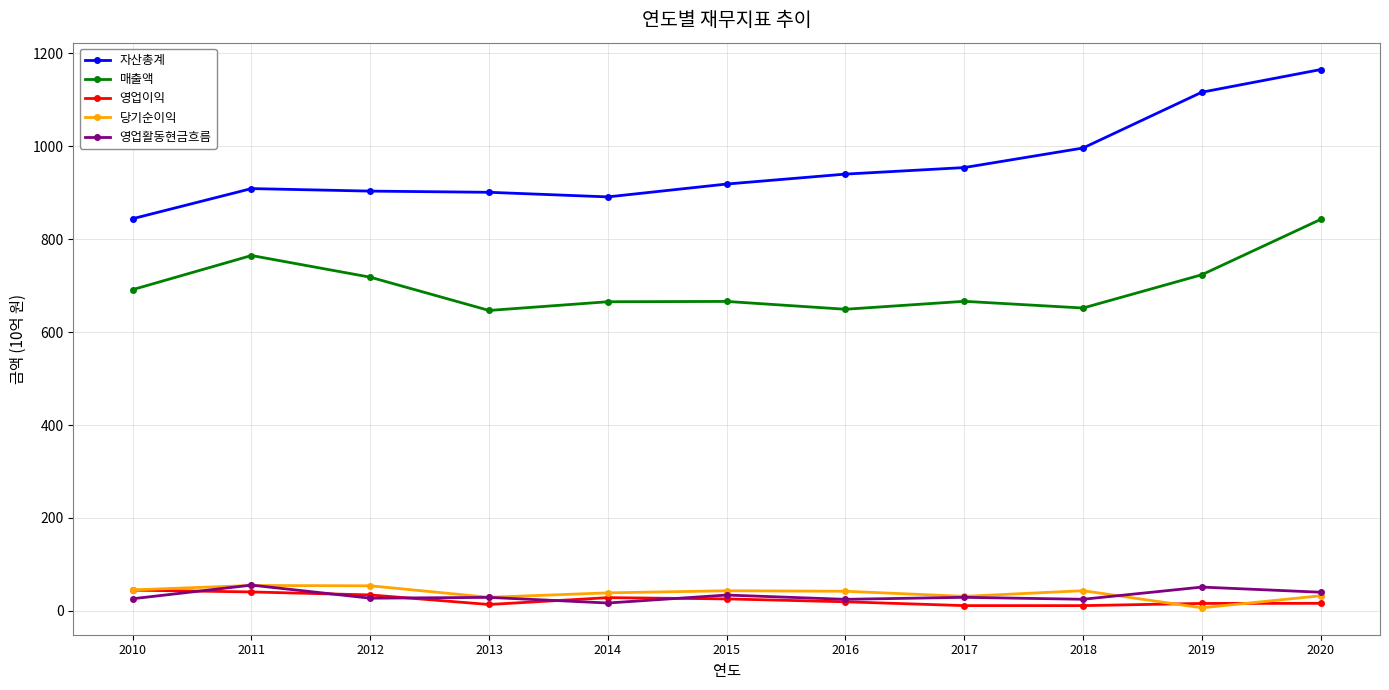

What is the maximum value shown in the chart?

1164.6